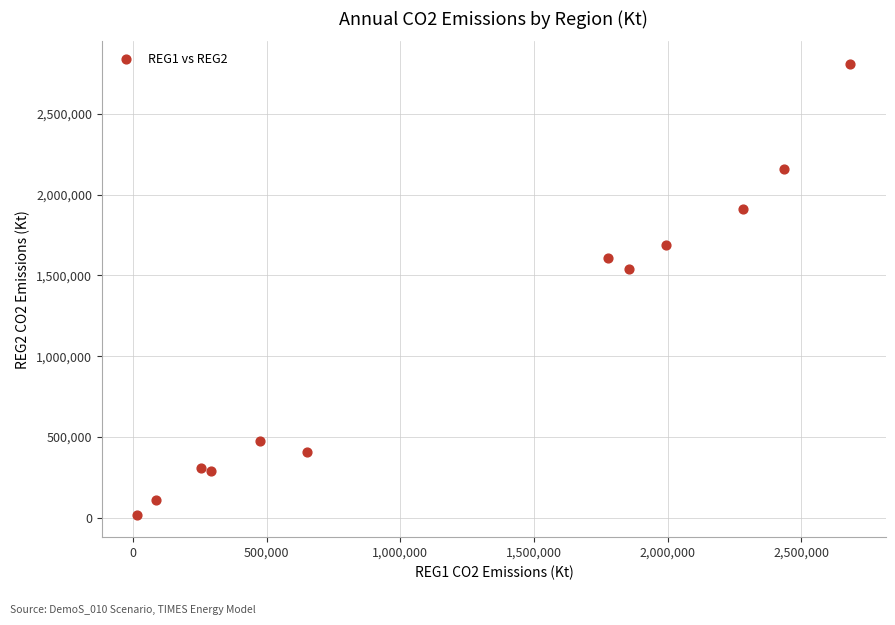

What is the range of X values (max minus min)?

2665674.1